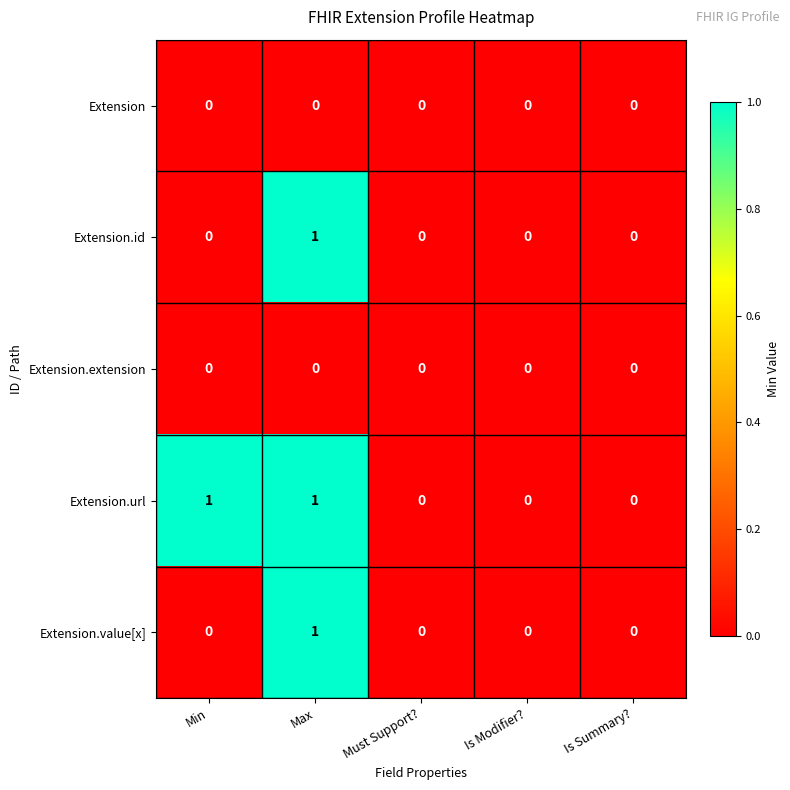

Count the Extension.value[x] values in the range 0 to 1.

5